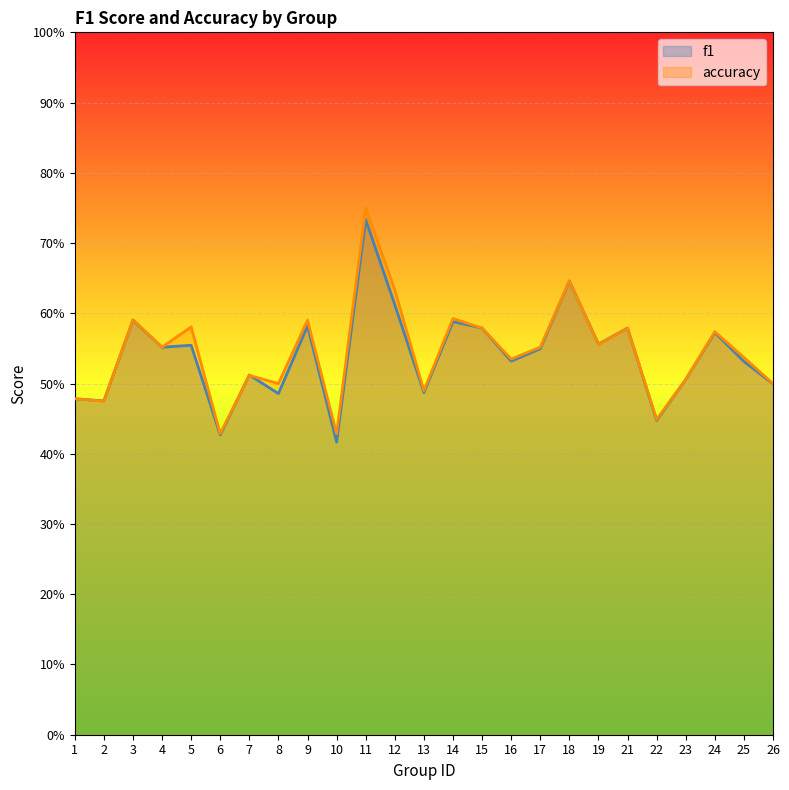

At which label does f1 reach its peak?

11